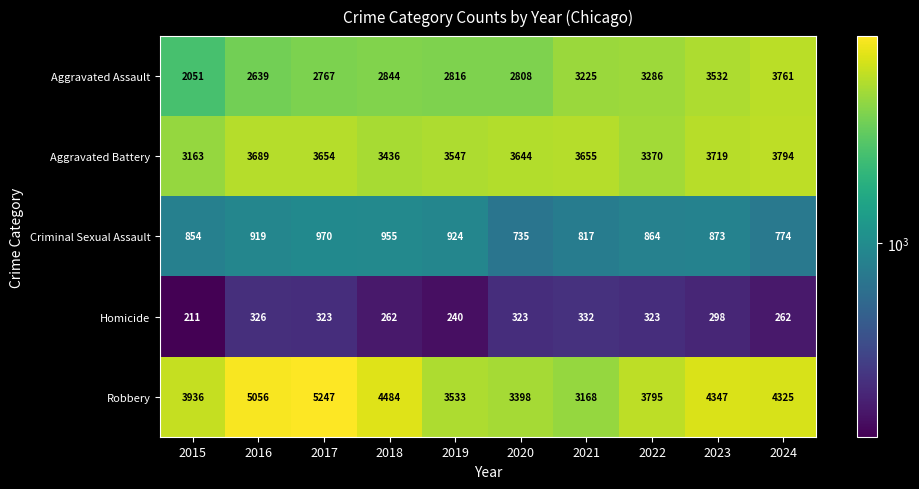

What is the spread (max minus min) of values at 2015?

3725